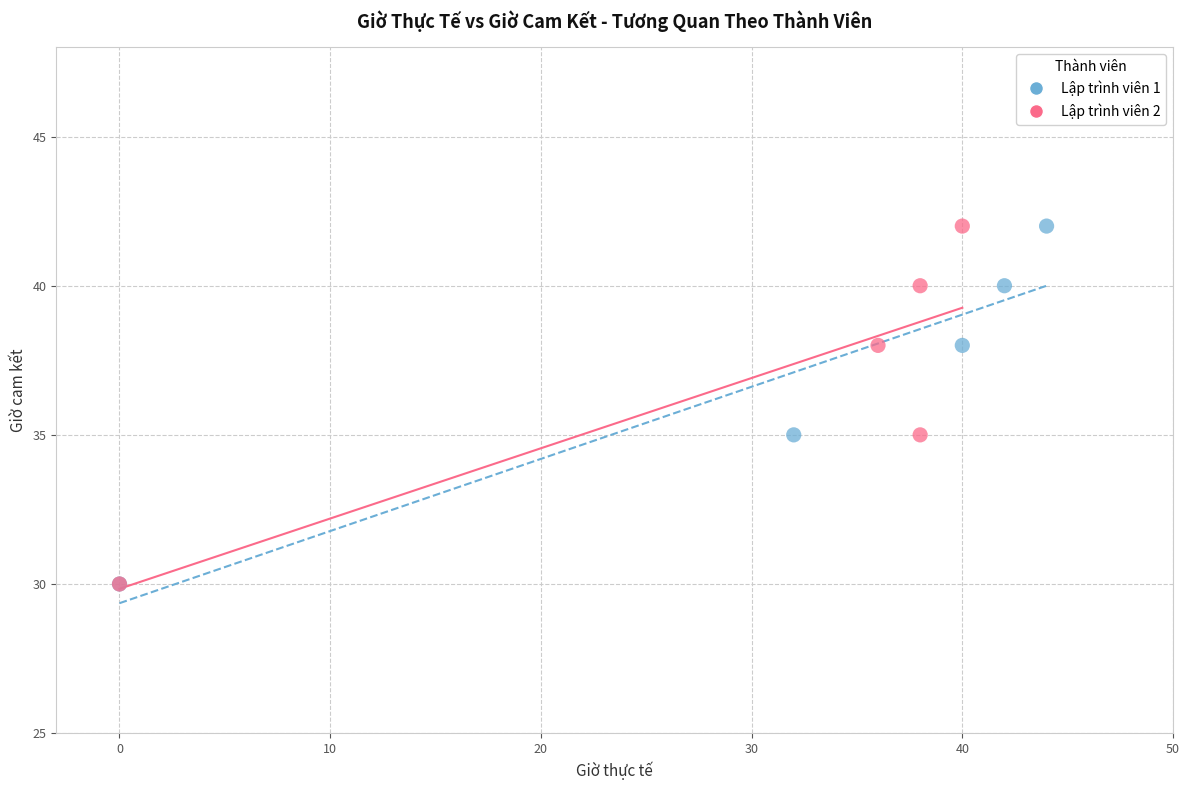

What are all the series names shown in the legend?

Lập trình viên 1, Lập trình viên 2